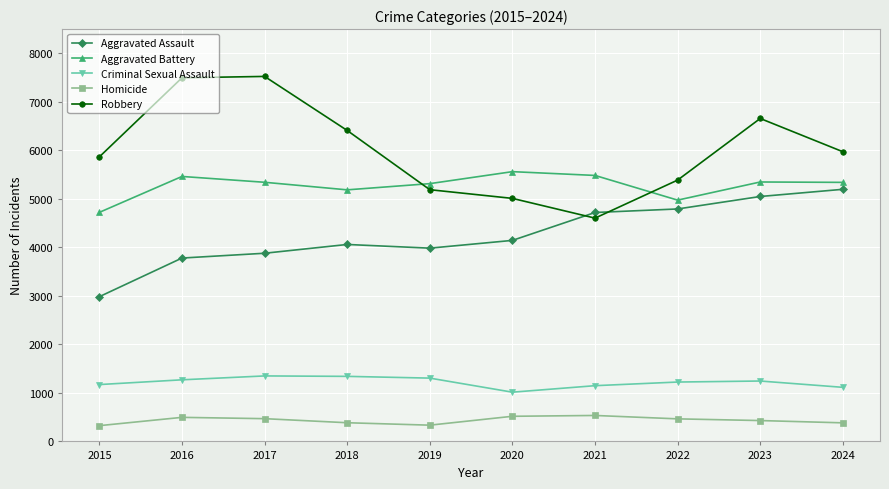

What is the difference between the maximum and minimum values in the Homicide series?

210